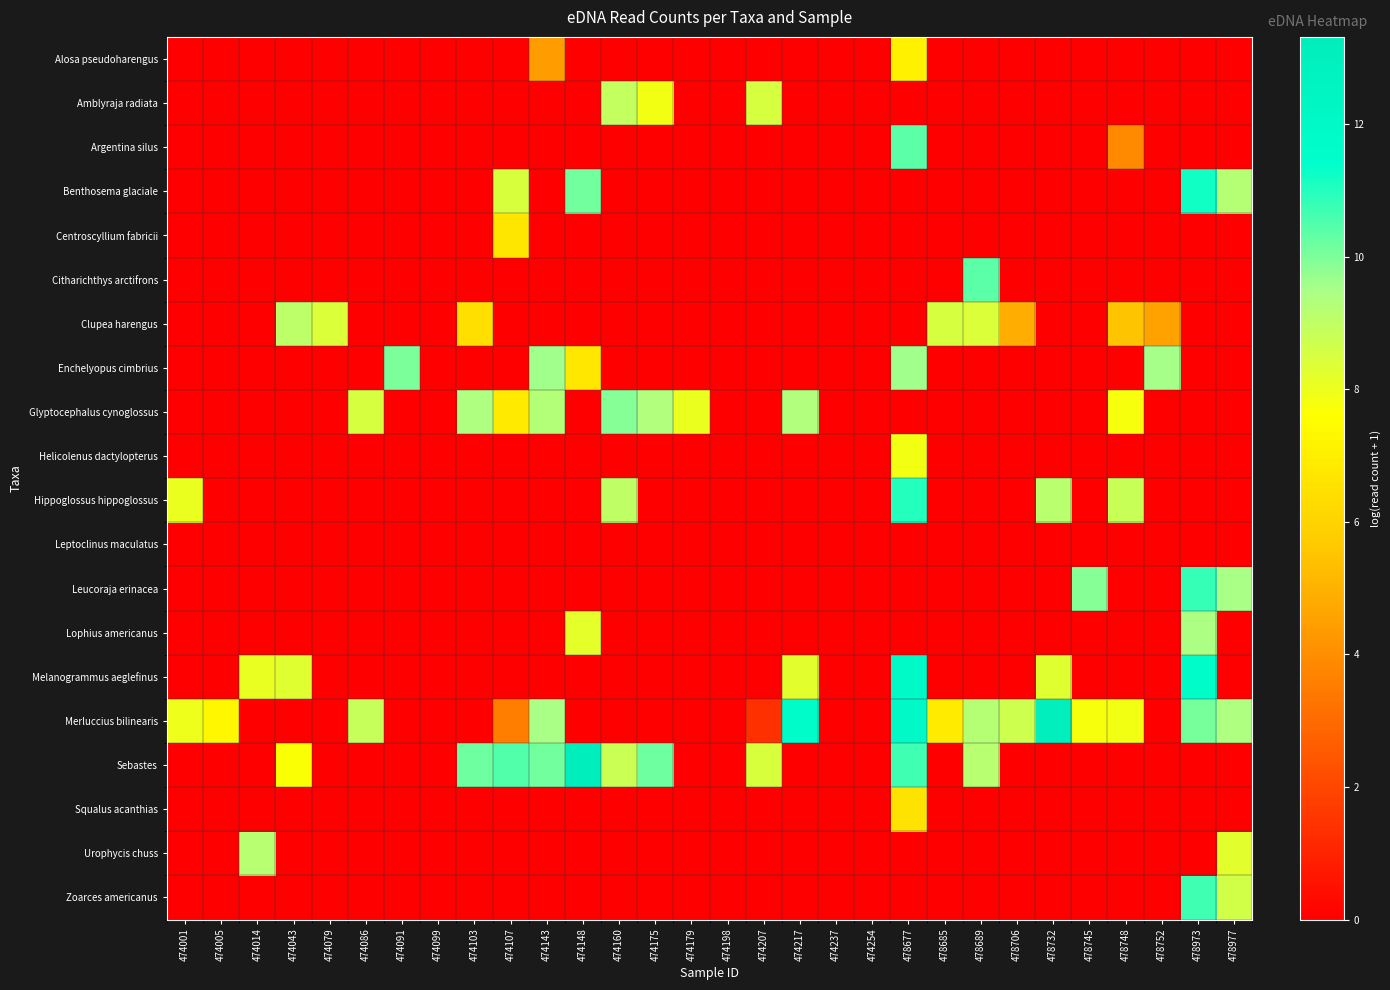

Which series changed the most between 474207 and 478677?

Melanogrammus aeglefinus